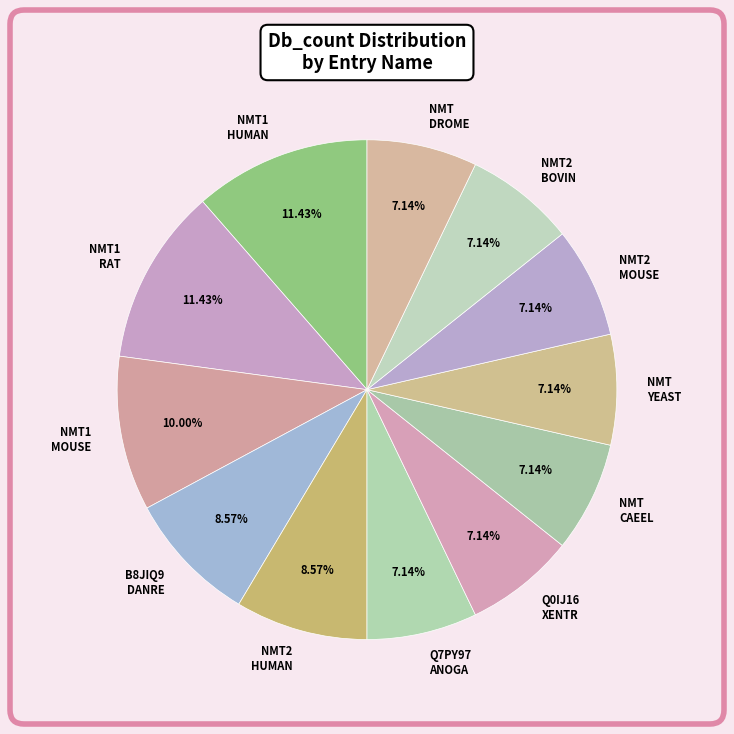

Is the sum of NMT2 HUMAN and NMT DROME greater than half?

No